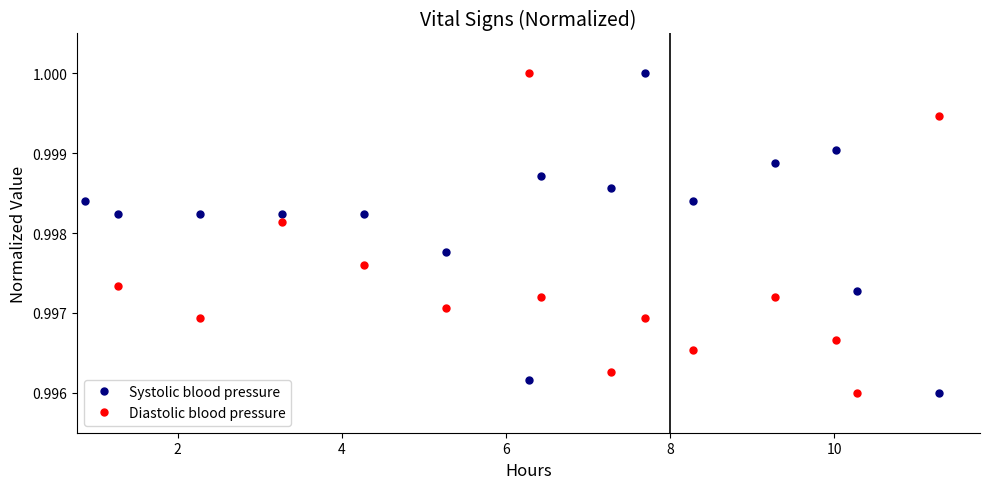

Is the value of Systolic blood pressure at 0 greater than the value of Diastolic blood pressure at 14?

Yes